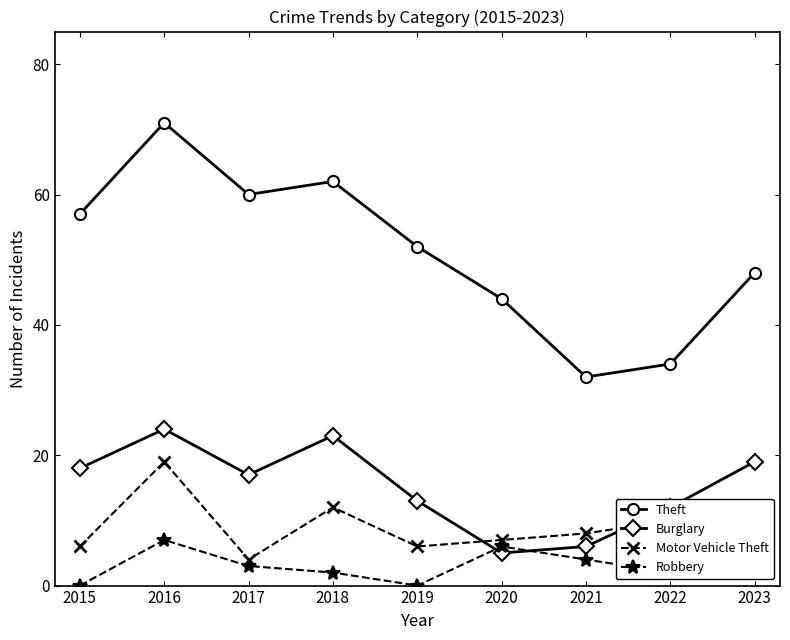

Rank the series by their maximum value, from highest to lowest.

Theft, Burglary, Motor Vehicle Theft, Robbery